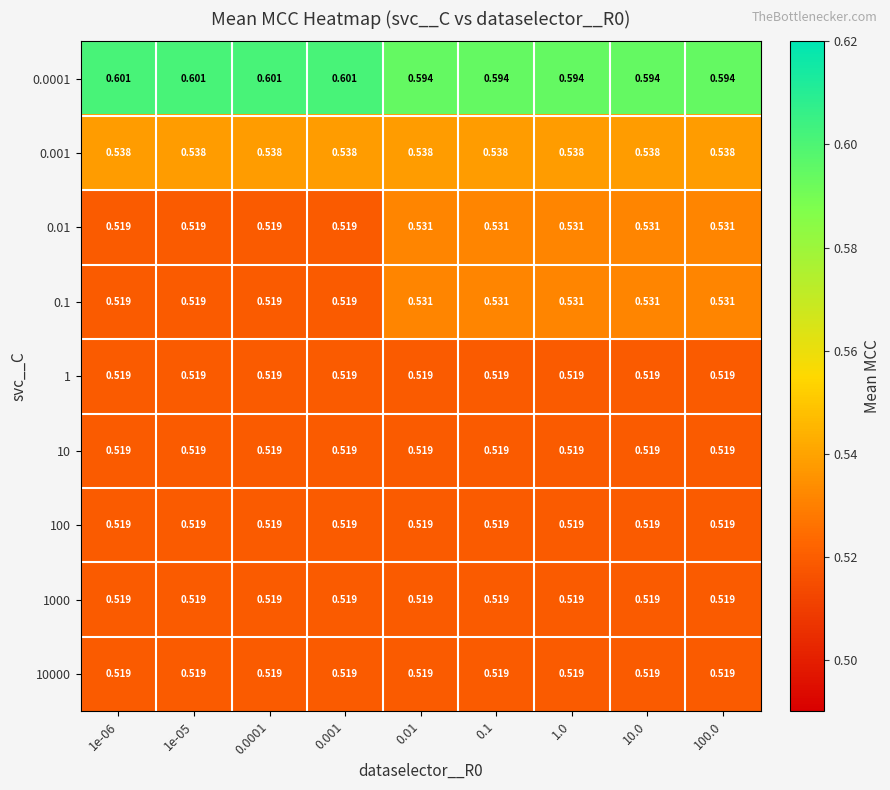

Is the value of 0.001 at 10.0 greater than the value of 1 at 0.01?

Yes